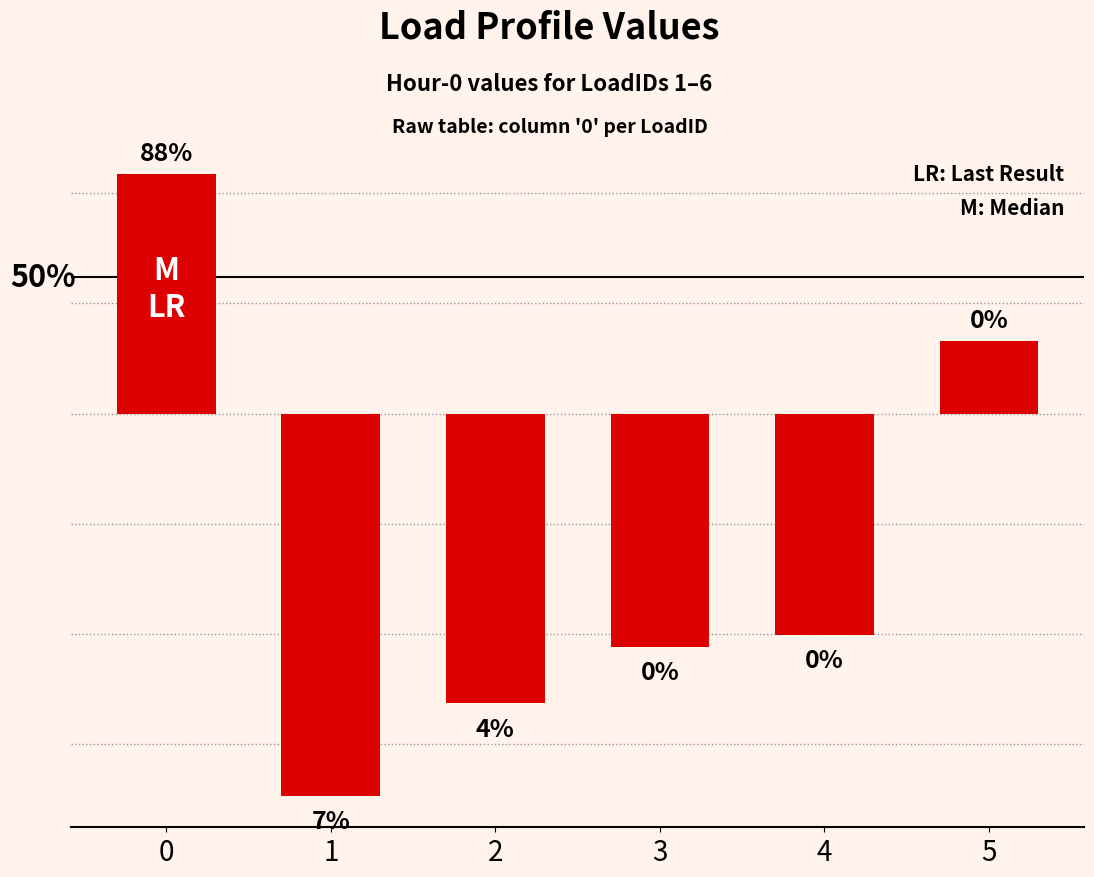

The chart shows a value of -1.0 at 4. True or false?

True